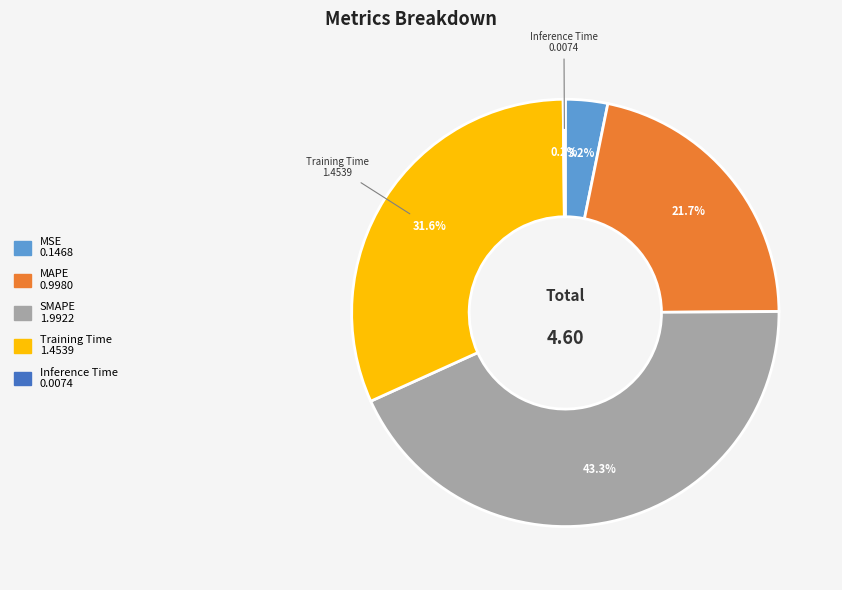

Is there a majority slice in this chart?

No